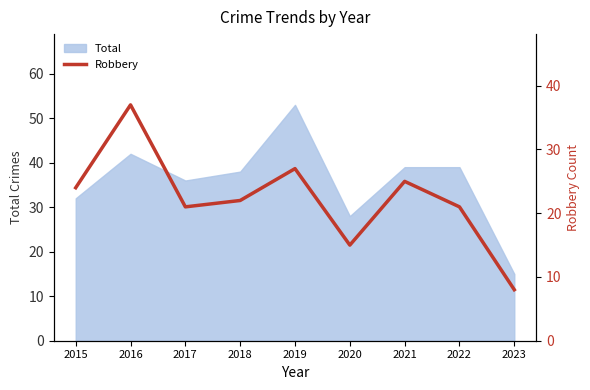

What is the value of the 2nd point from the left?

37